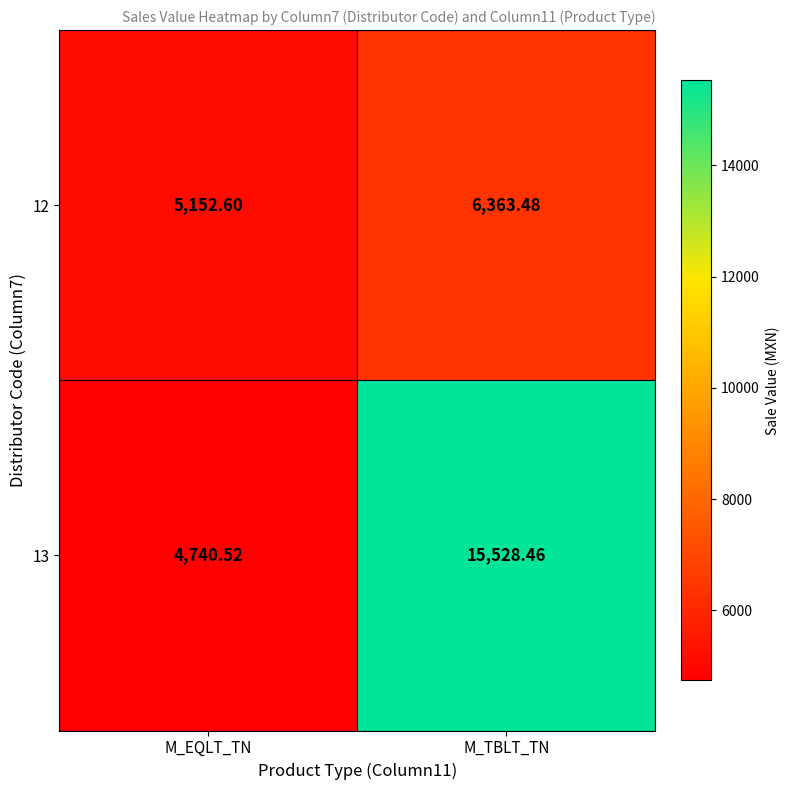

Which category has the highest value across all series?

M_TBLT_TN